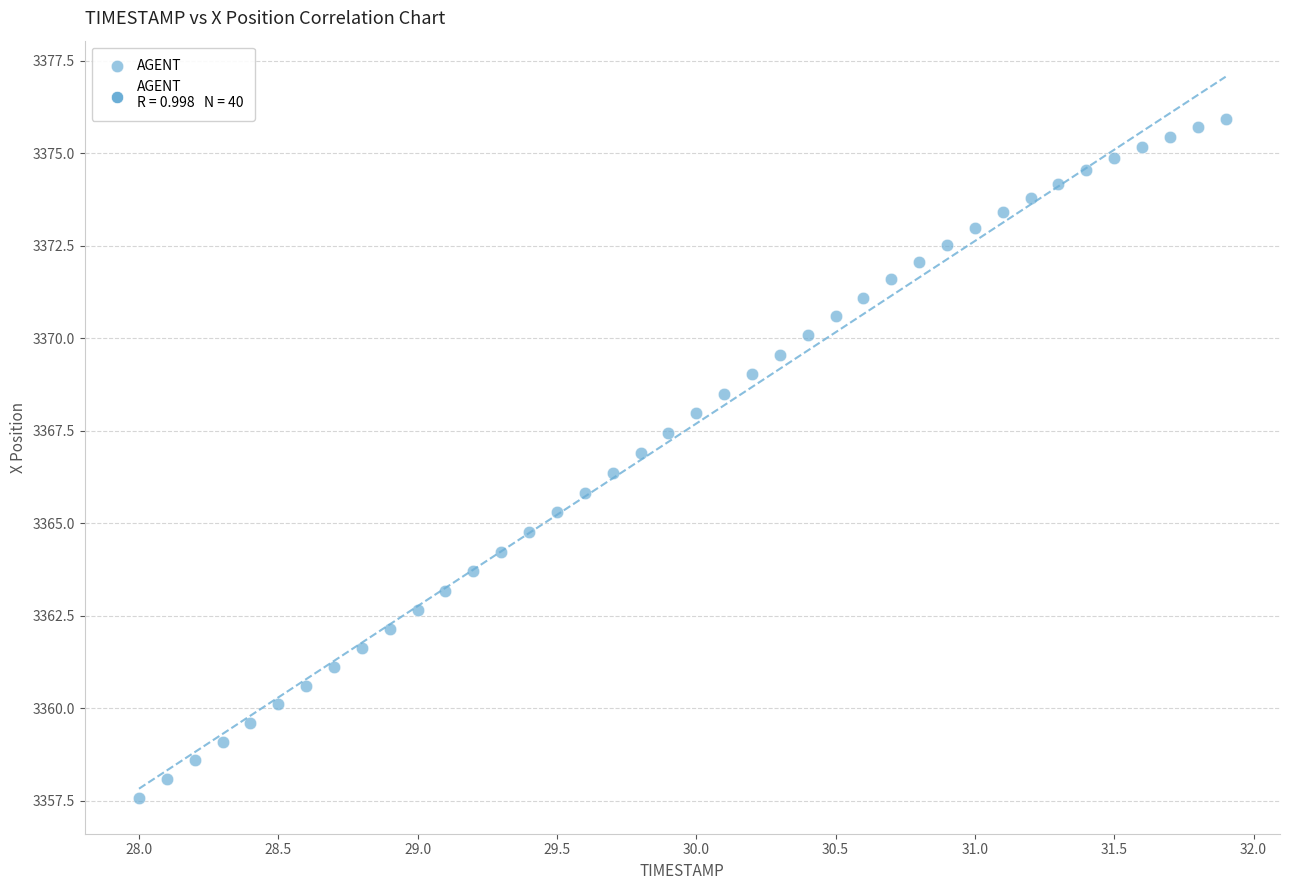

What is the range of Y values (max minus min)?

18.3